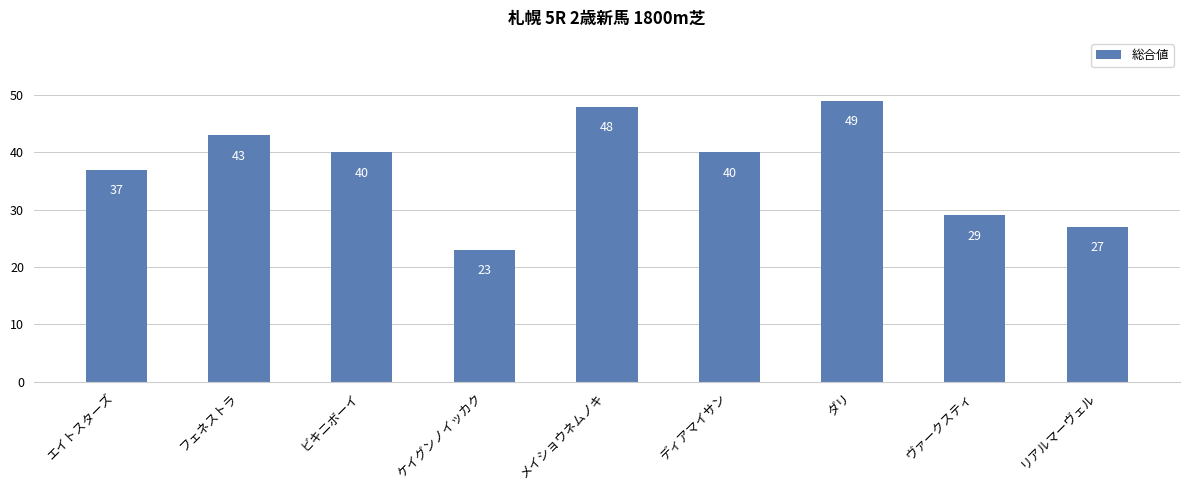

The value at メイショウネムノキ is 27. True or false?

False